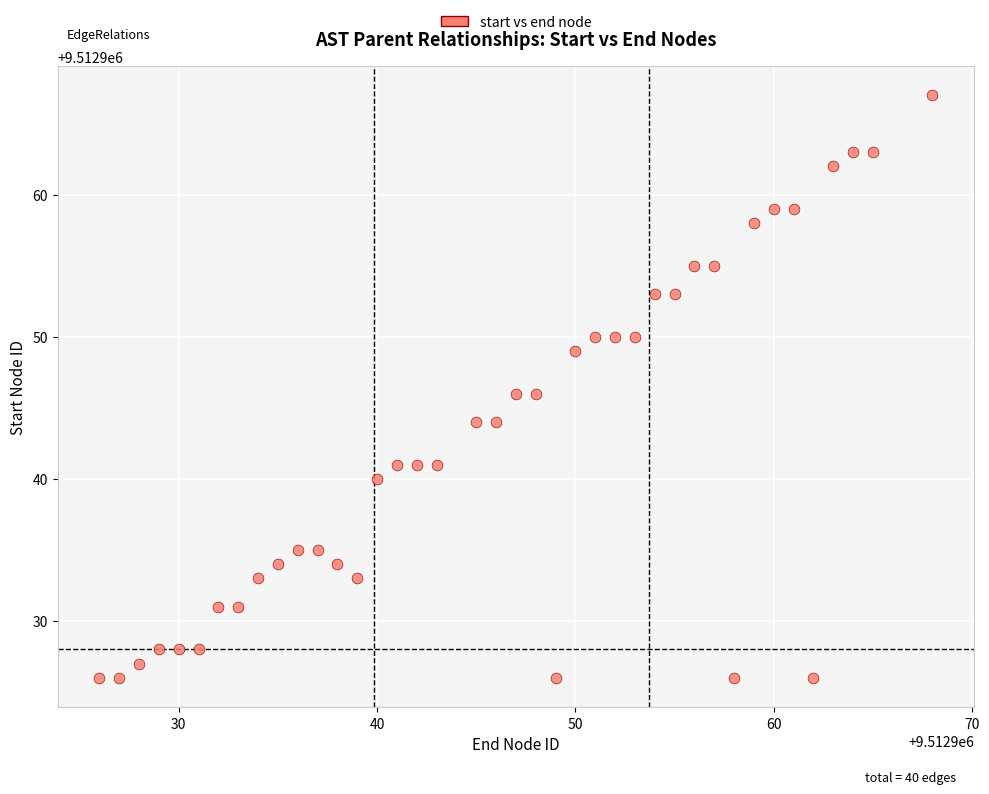

What is the range of X values (max minus min)?

42